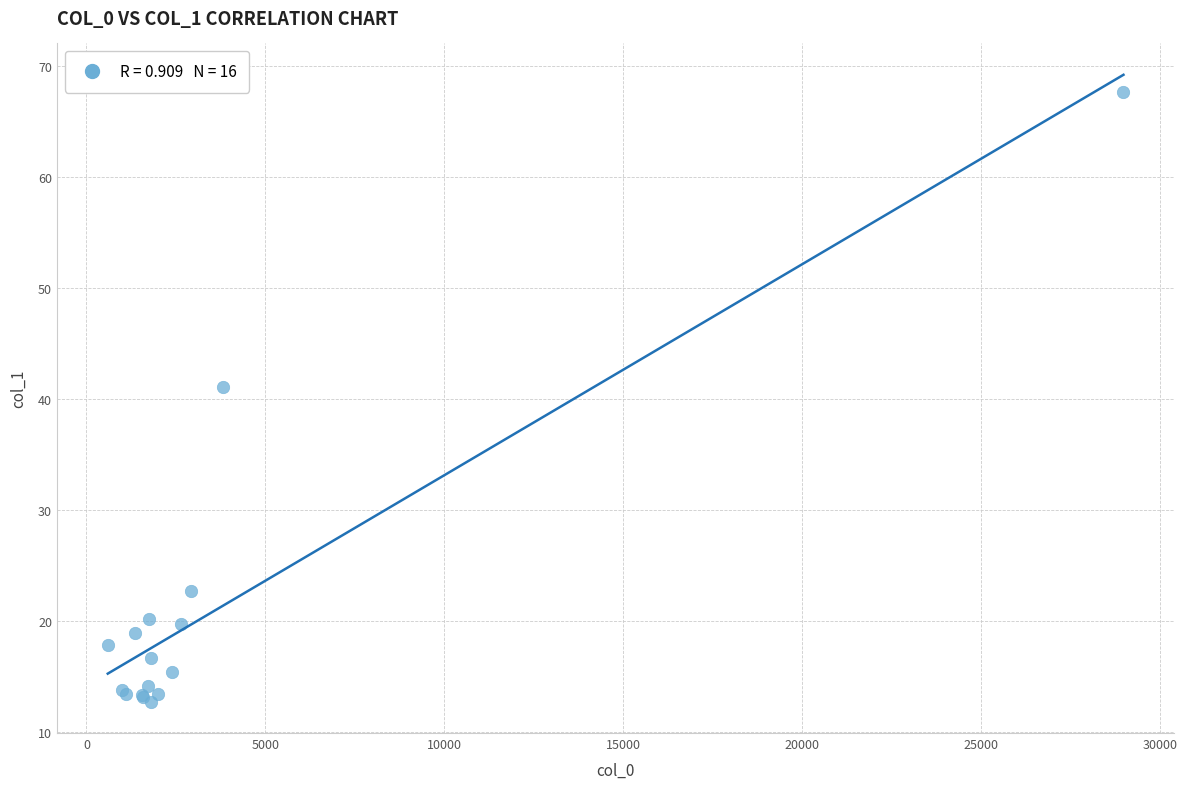

What Y value in the scatter plot is closest to 40?

41.1